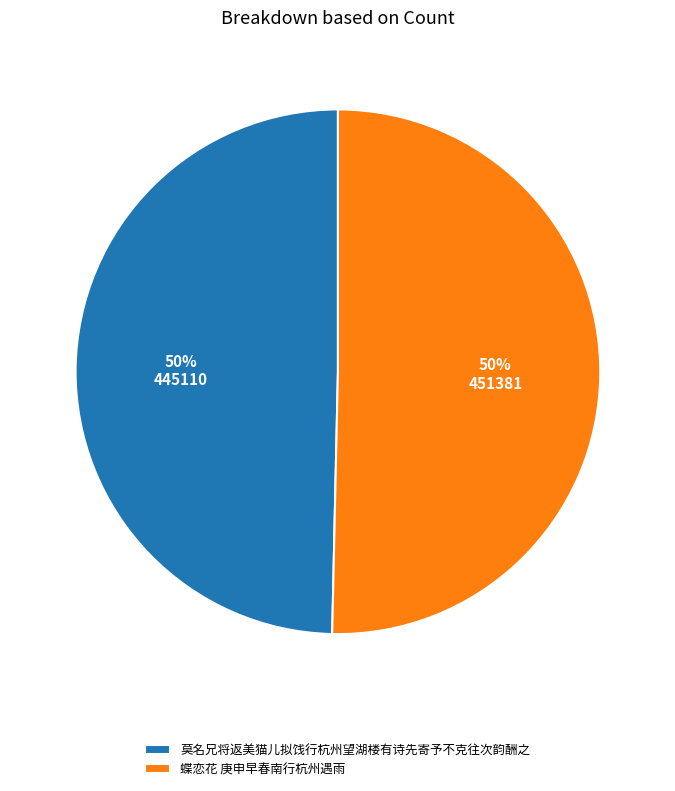

To the nearest percent, what is the average slice percentage?

50%